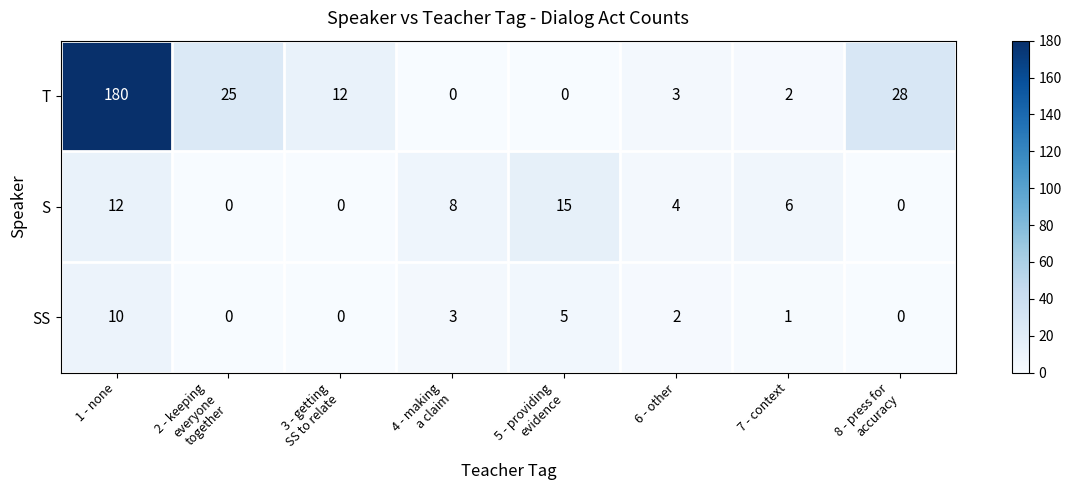

How many positive values does the T series have?

6